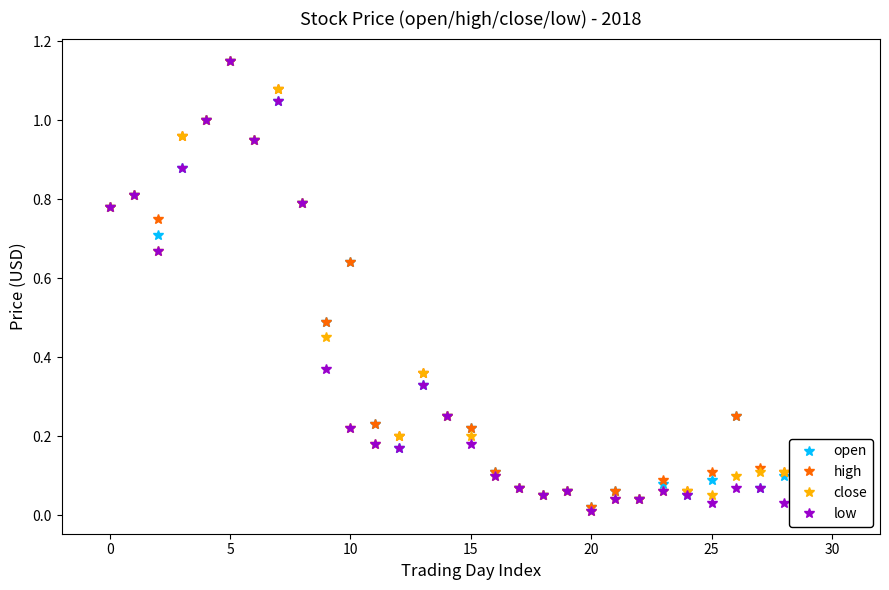

What is the difference between the maximum and second lowest values in the open series?

1.1